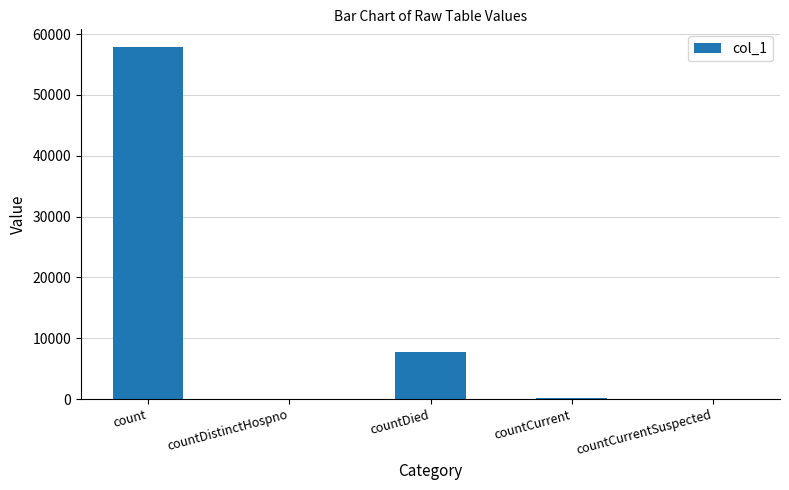

Between countCurrentSuspected and count, which is larger?

count